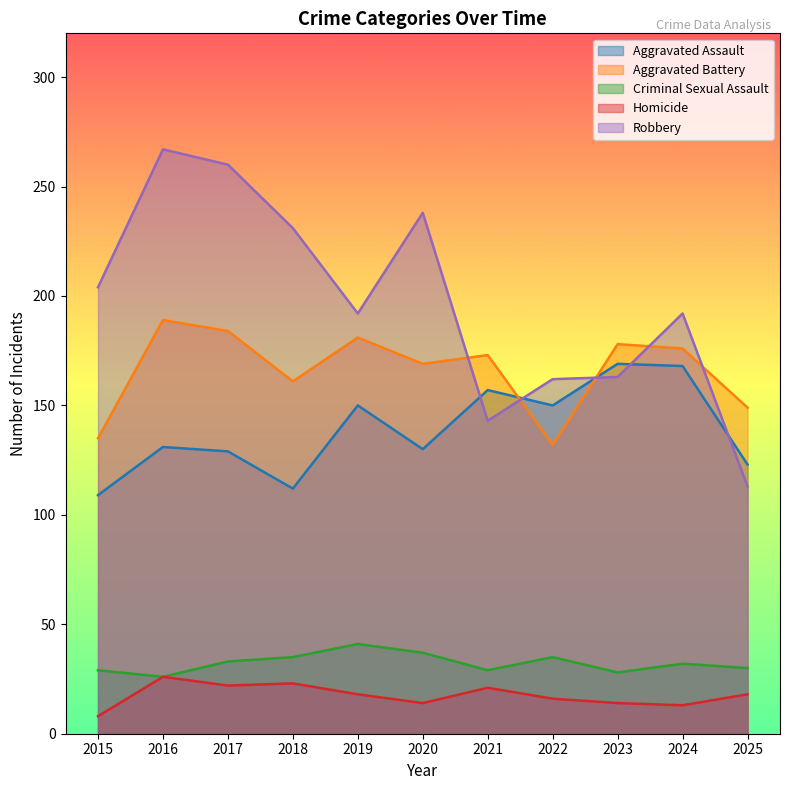

What is the greatest value displayed?

267